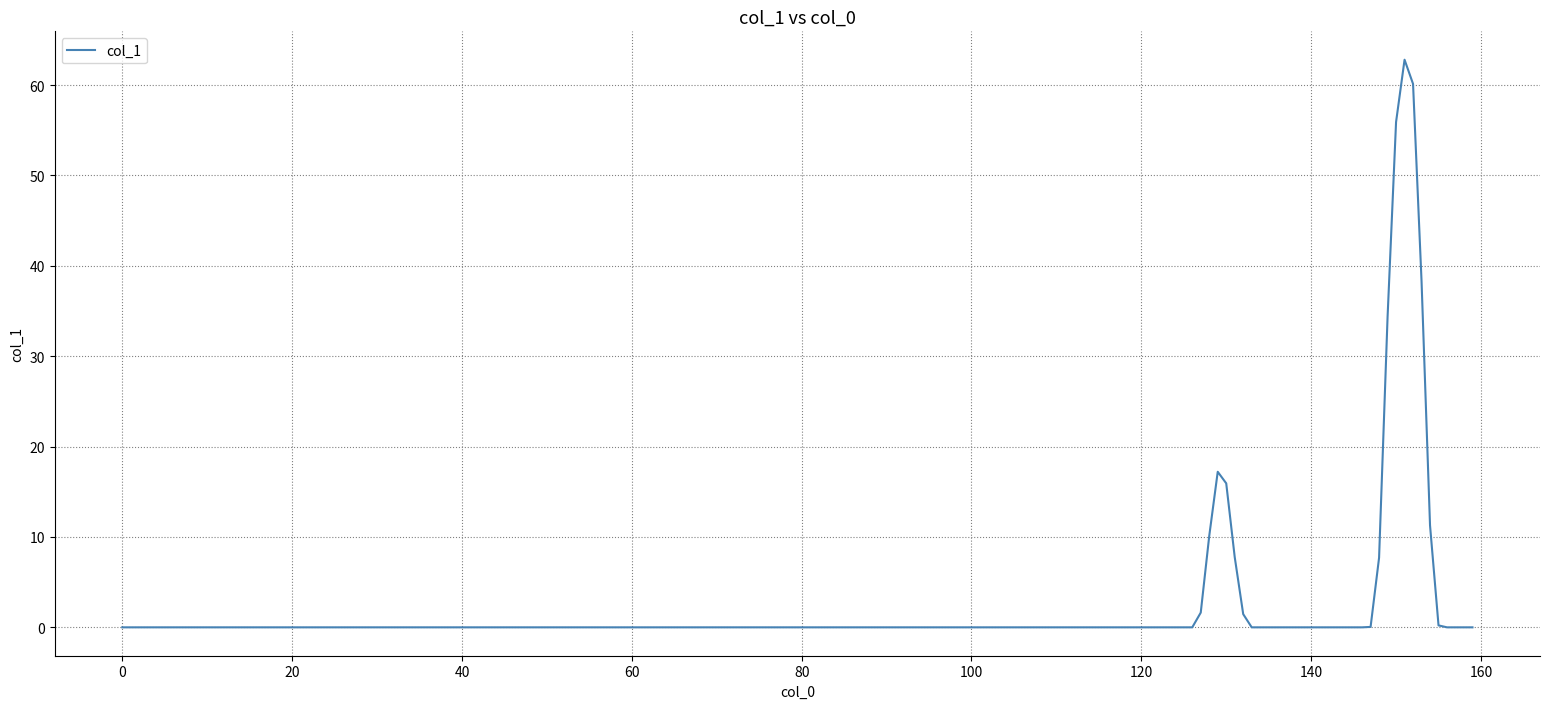

How many distinct data groups are displayed?

1